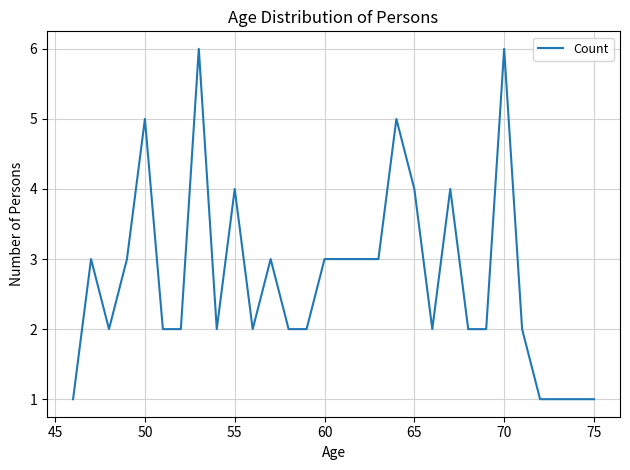

What is the maximum value shown in the chart?

6